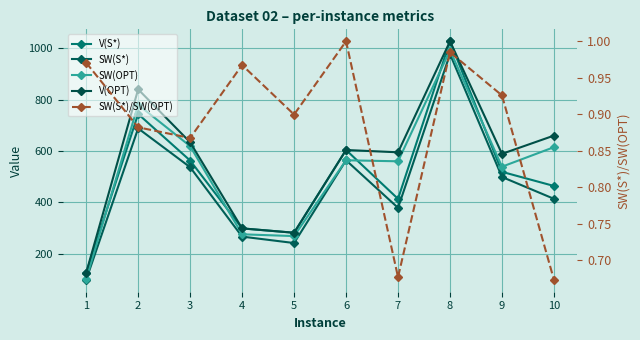

Rank the series by their maximum value, from lowest to highest.

SW(S*)/SW(OPT), SW(S*), SW(OPT), V(S*), V(OPT)